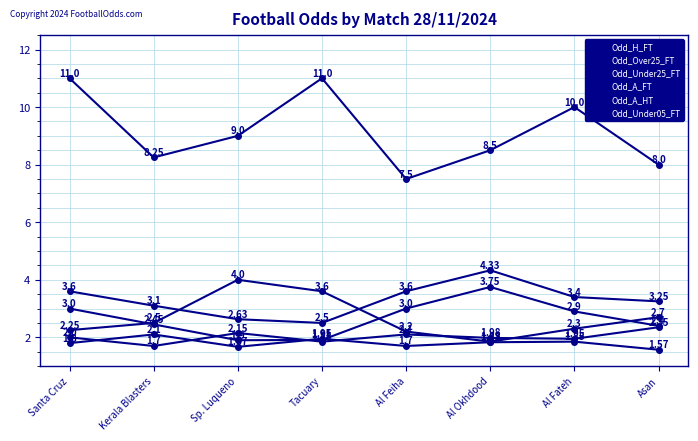

How many distinct data groups are displayed?

6